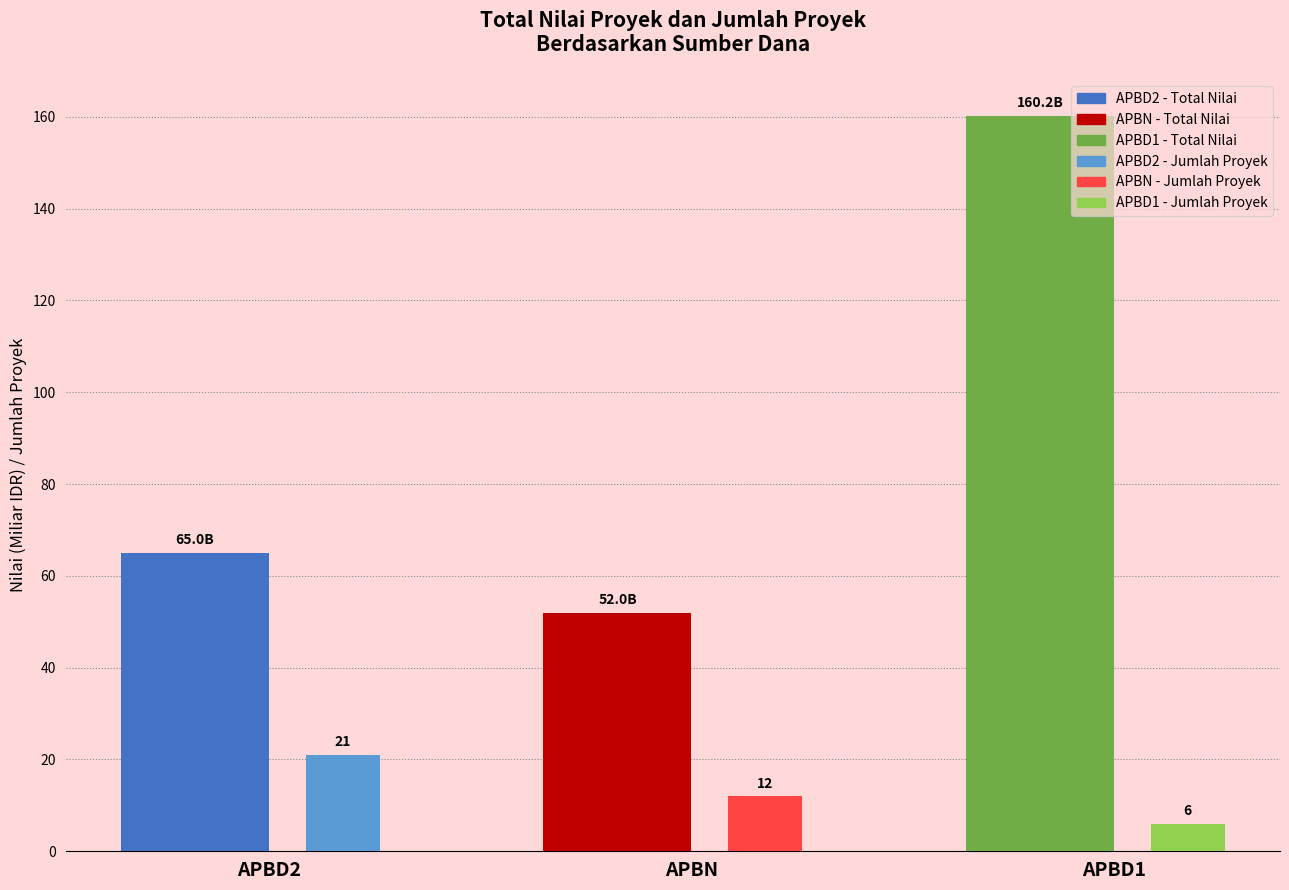

What is the total value across all series at APBN?

64.0